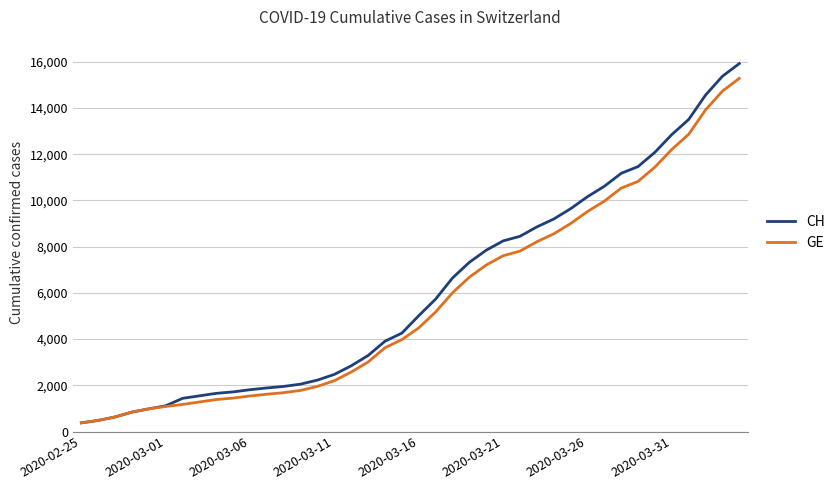

Which series has the widest spread of values?

CH